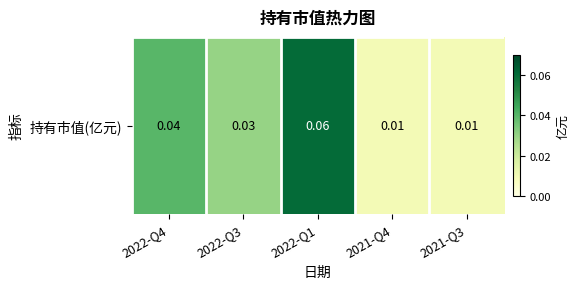

Reading right to left, extract all data points from this chart.

0.0	0.0	0.1	0.0	0.0